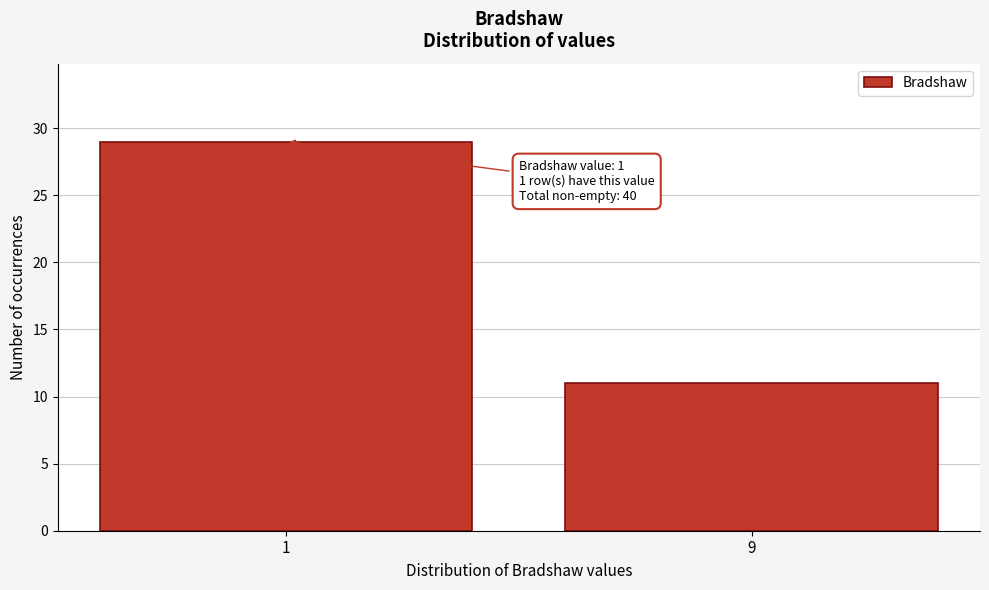

Reading left to right, extract all data points from this chart.

29	11